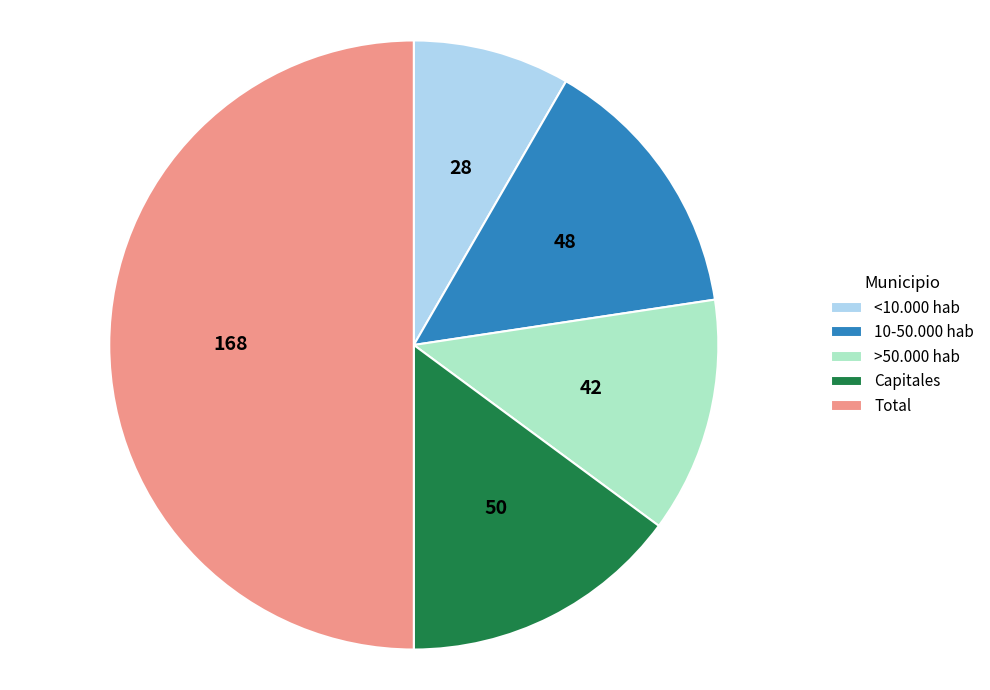

Approximately how many times larger is the value at Capitales compared to Total?

0.3